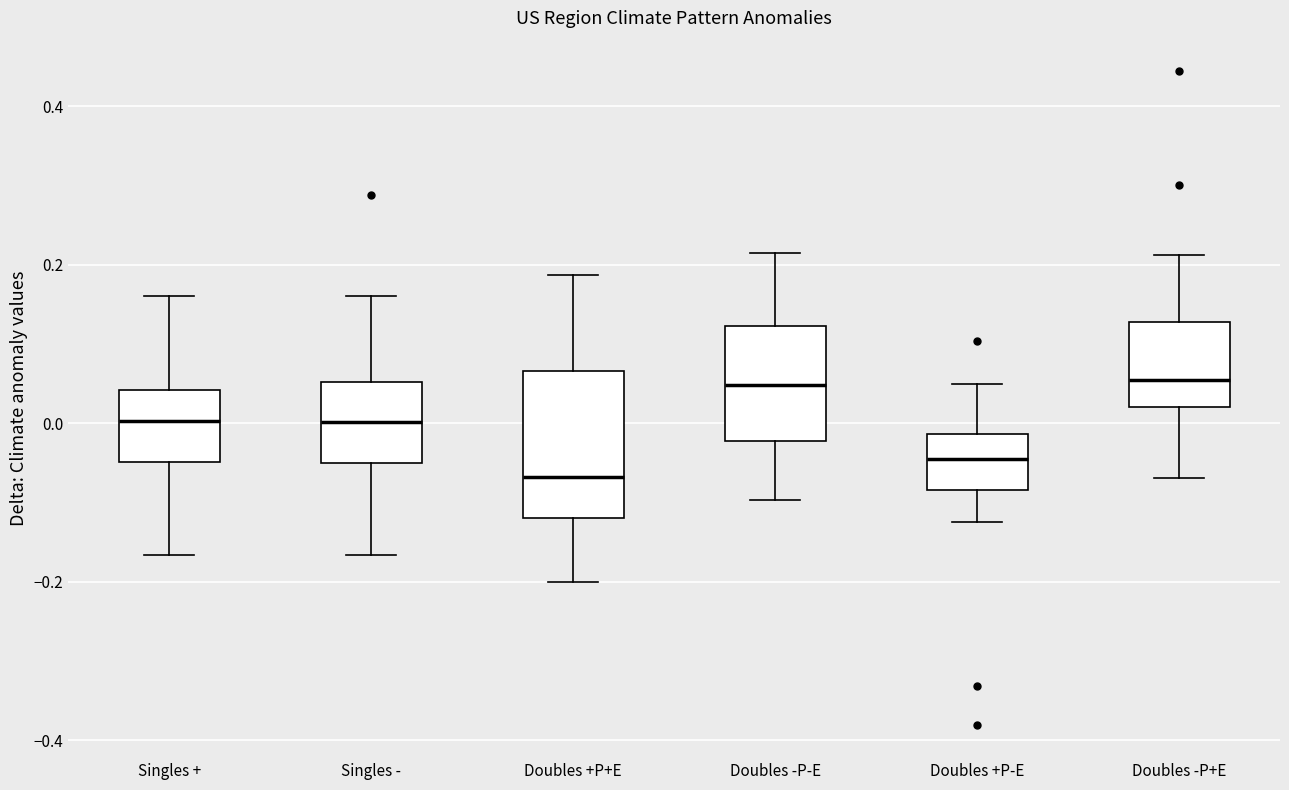

Reading left to right, read every box against the y-axis: the position of its median line, the range the box covers, and the ends of its whiskers. The values are not printed on the chart, so give them approximately, as read against the axis.

Singles +: median 0.00, box -0.04 to 0.04, whiskers -0.16 to 0.16
Singles -: median 0.00, box -0.06 to 0.06, whiskers -0.16 to 0.16
Doubles +P+E: median -0.06, box -0.12 to 0.06, whiskers -0.20 to 0.18
Doubles -P-E: median 0.04, box -0.02 to 0.12, whiskers -0.10 to 0.22
Doubles +P-E: median -0.04, box -0.08 to -0.02, whiskers -0.12 to 0.04
Doubles -P+E: median 0.06, box 0.02 to 0.12, whiskers -0.06 to 0.22